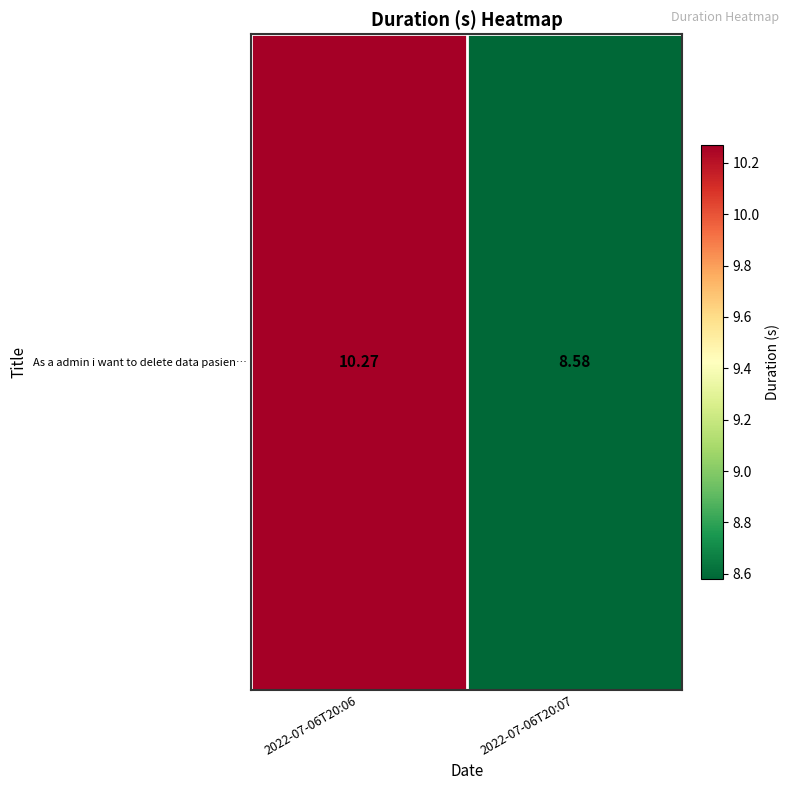

At which label does the data first exceed 10?

2022-07-06T20:06